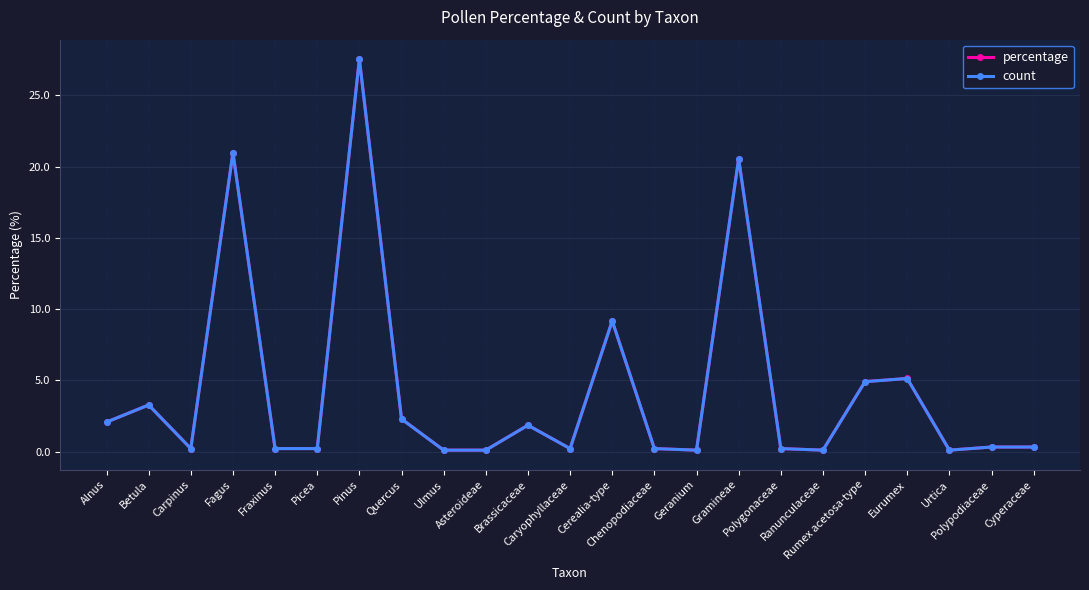

What is the approximate value of percentage at Brassicaceae?

1.9